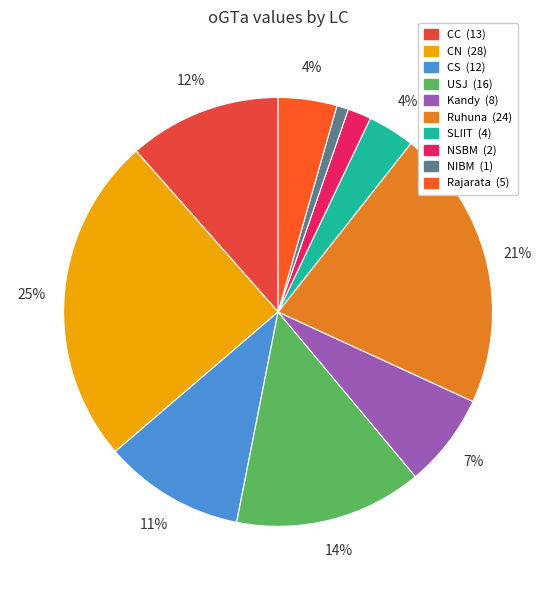

What percentage do Ruhuna and CN together represent?

46.0%